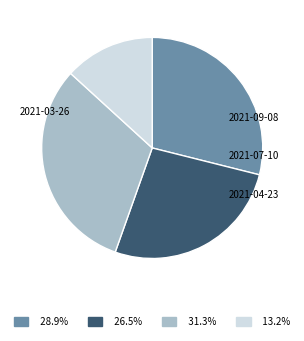

To the nearest percent, what is the difference between the 2021-03-26 and 2021-07-10 slice percentages?

13%